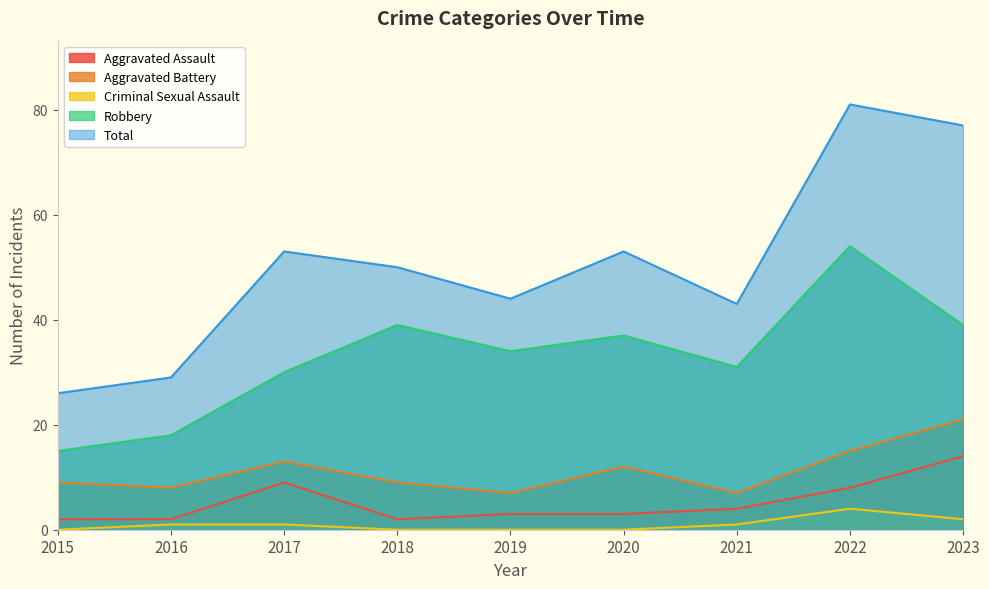

At 2018, list the series in order from smallest to largest.

Criminal Sexual Assault, Aggravated Assault, Aggravated Battery, Robbery, Total